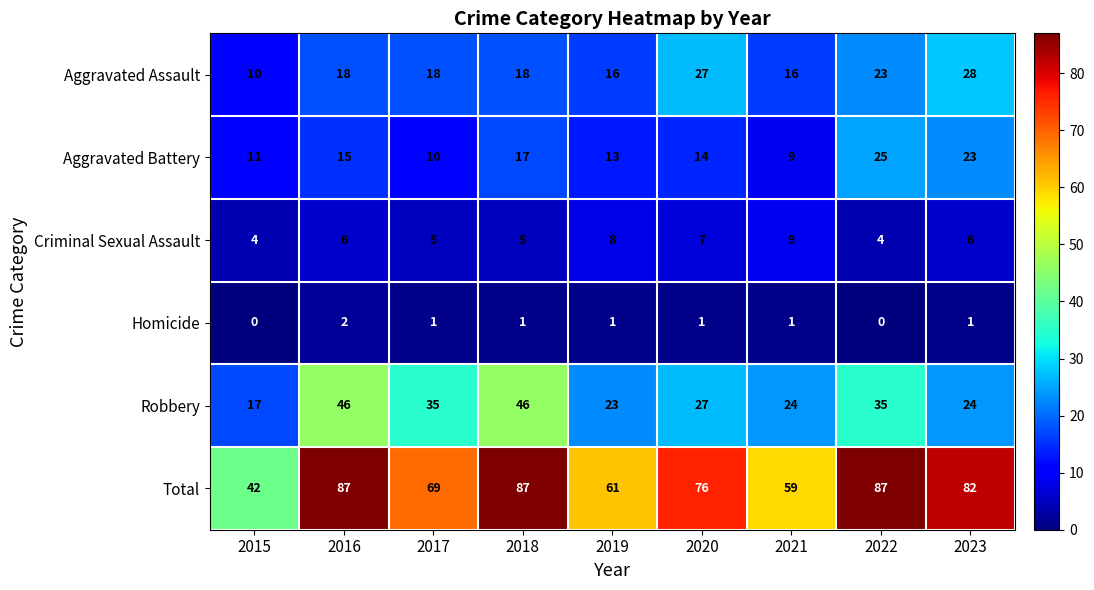

What is the average value of the Robbery series?

31